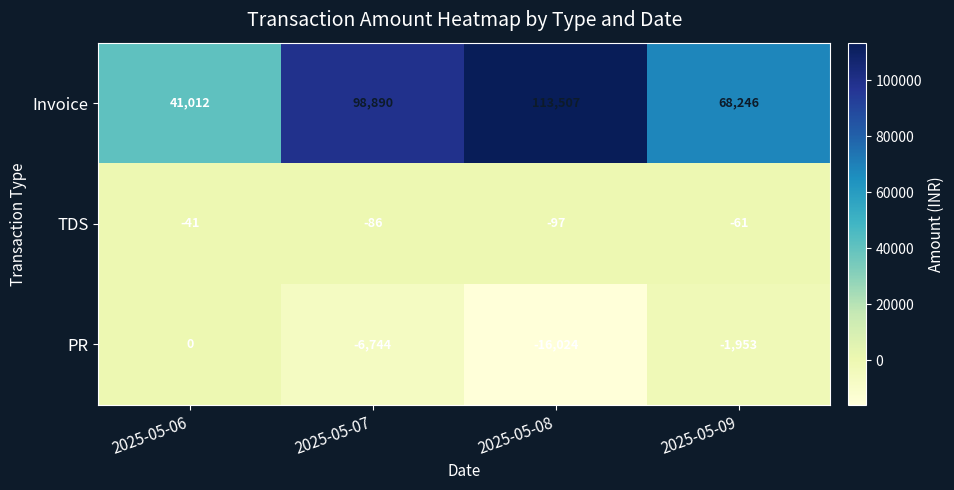

What is the total value across all series at 2025-05-07?

92060